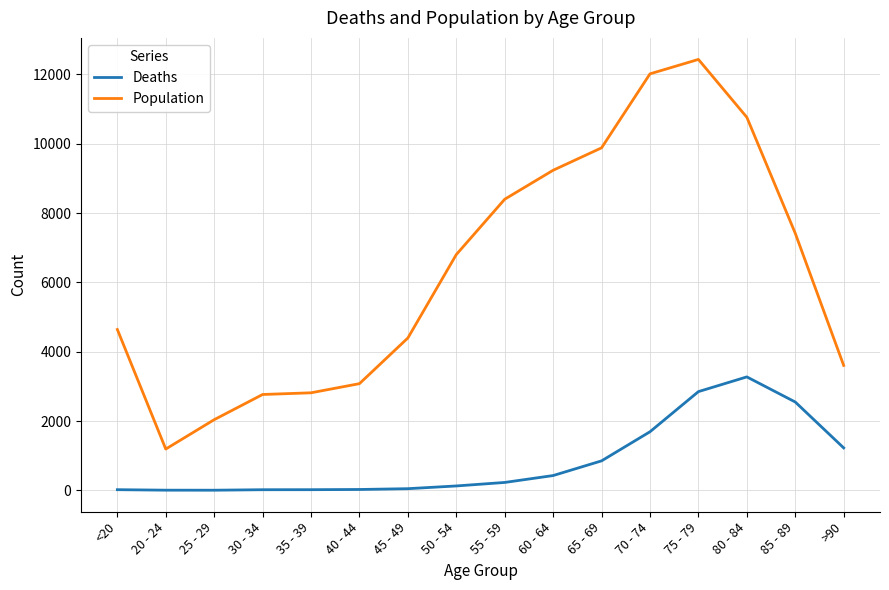

True or false: Population has a value of 2765 at 30 - 34.

True